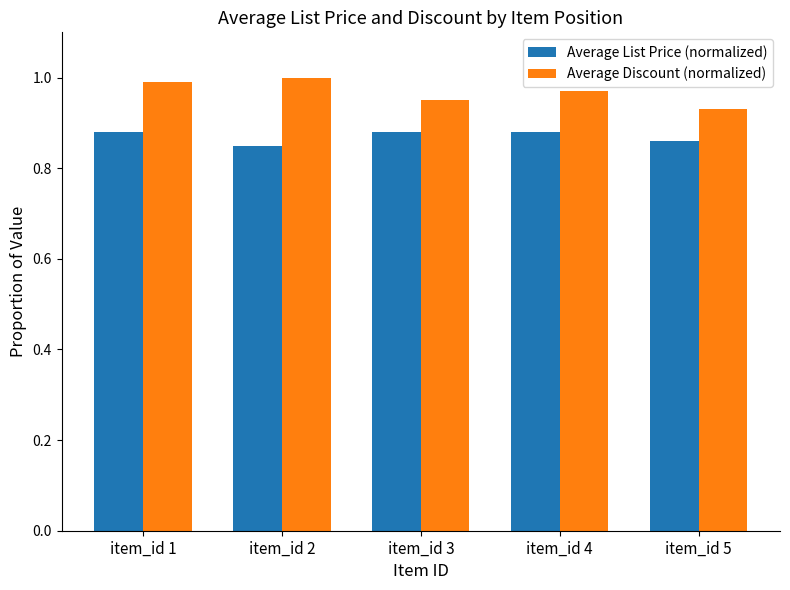

At item_id 5, list the series in order from largest to smallest.

Average Discount (normalized), Average List Price (normalized)